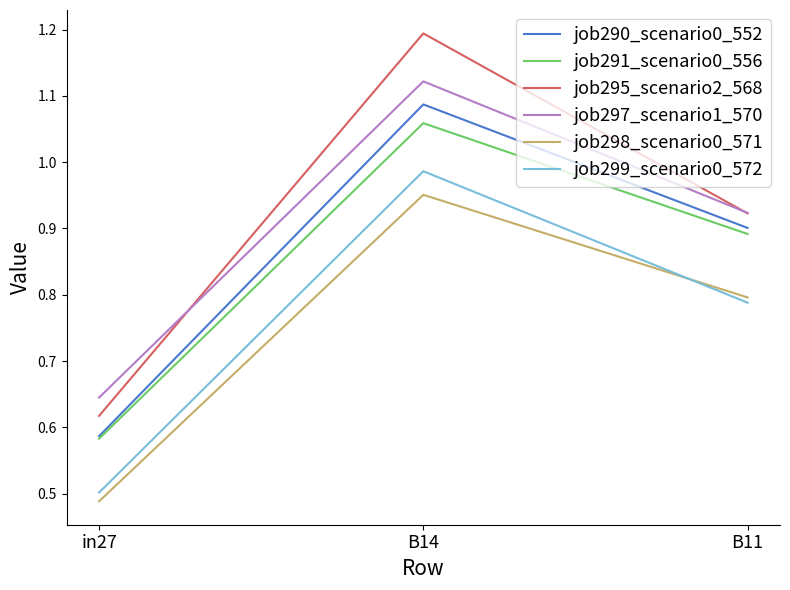

What are all the series names shown in the legend?

job290_scenario0_552, job291_scenario0_556, job295_scenario2_568, job297_scenario1_570, job298_scenario0_571, job299_scenario0_572